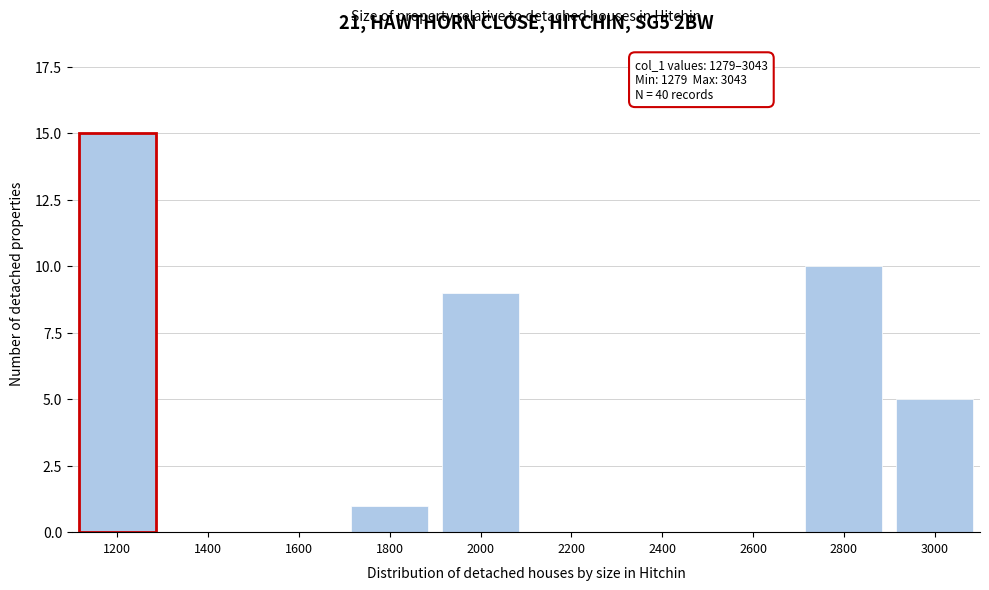

Reading left to right, extract all data points from this chart.

1200=15	1400=0	1600=0	1800=1	2000=9	2200=0	2400=0	2600=0	2800=10	3000=5